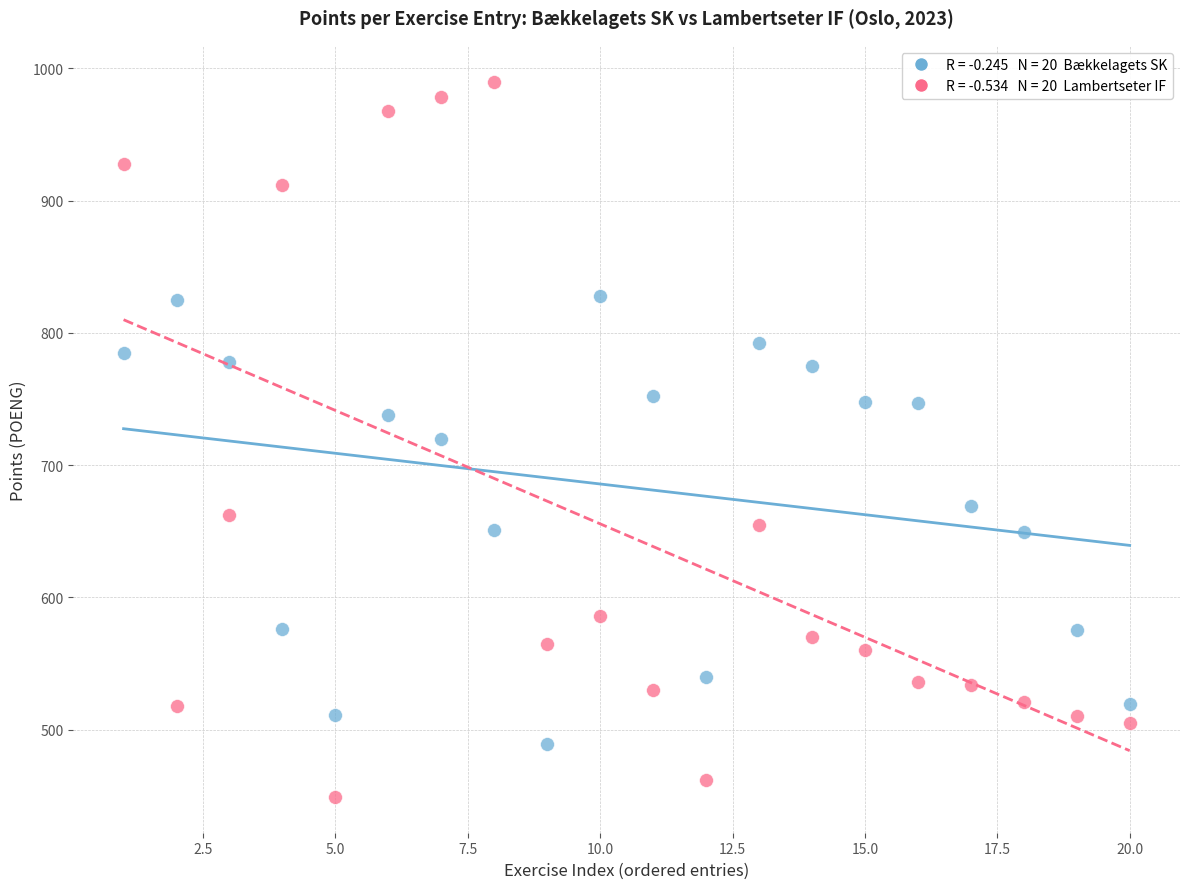

Across all data points, what is the range of Y values (max minus min)?

541